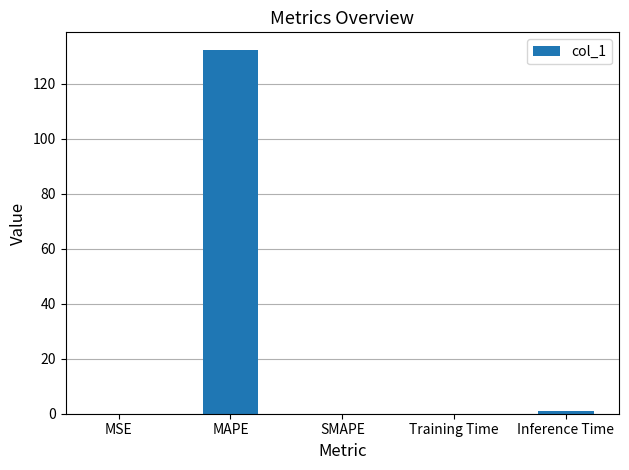

The value at MAPE is 72.5. True or false?

False